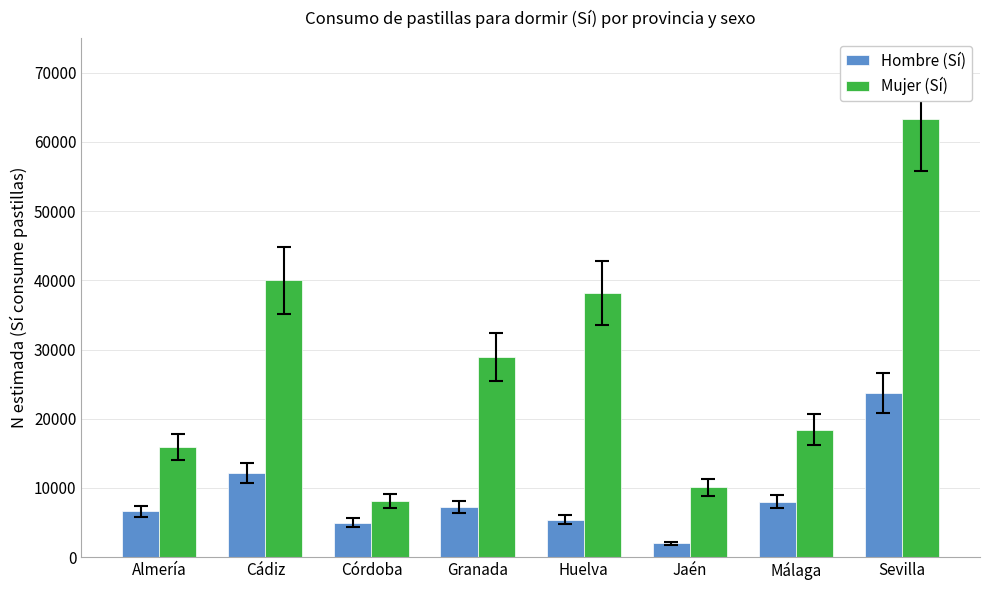

What are all the series names shown in the legend?

Hombre (Sí), Mujer (Sí)